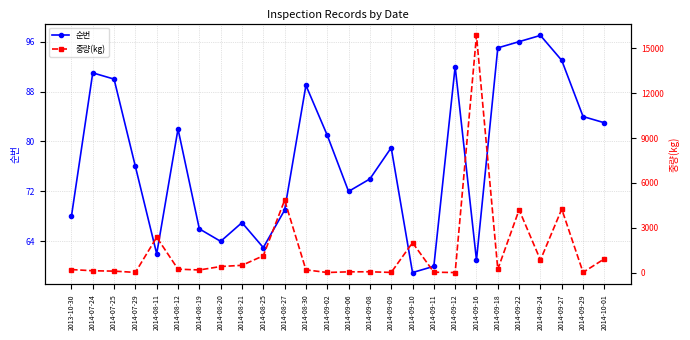

Reading left to right, extract all data points from this chart.

순번: 2013-10-30=68.0	2014-07-24=91.0	2014-07-25=90.0	2014-07-29=76.0	2014-08-11=62.0	2014-08-12=82.0	2014-08-19=66.0	2014-08-20=64.0	2014-08-21=67.0	2014-08-25=63.0	2014-08-27=69.0	2014-08-30=89.0	2014-09-02=81.0	2014-09-06=72.0	2014-09-08=74.0	2014-09-09=79.0	2014-09-10=59.0	2014-09-11=60.0	2014-09-12=92.0	2014-09-16=61.0	2014-09-18=95.0	2014-09-22=96.0	2014-09-24=97.0	2014-09-27=93.0	2014-09-29=84.0	2014-10-01=83.0
중량(kg): 2013-10-30=200.0	2014-07-24=120.0	2014-07-25=94.8	2014-07-29=9.7	2014-08-11=2361.6	2014-08-12=226.8	2014-08-19=172.8	2014-08-20=403.2	2014-08-21=483.8	2014-08-25=1123.2	2014-08-27=4844.0	2014-08-30=180.0	2014-09-02=3.8	2014-09-06=48.0	2014-09-08=51.5	2014-09-09=8.1	2014-09-10=2000.0	2014-09-11=23.9	2014-09-12=0.1	2014-09-16=15876.0	2014-09-18=217.0	2014-09-22=4200.0	2014-09-24=840.0	2014-09-27=4248.0	2014-09-29=12.4	2014-10-01=918.0